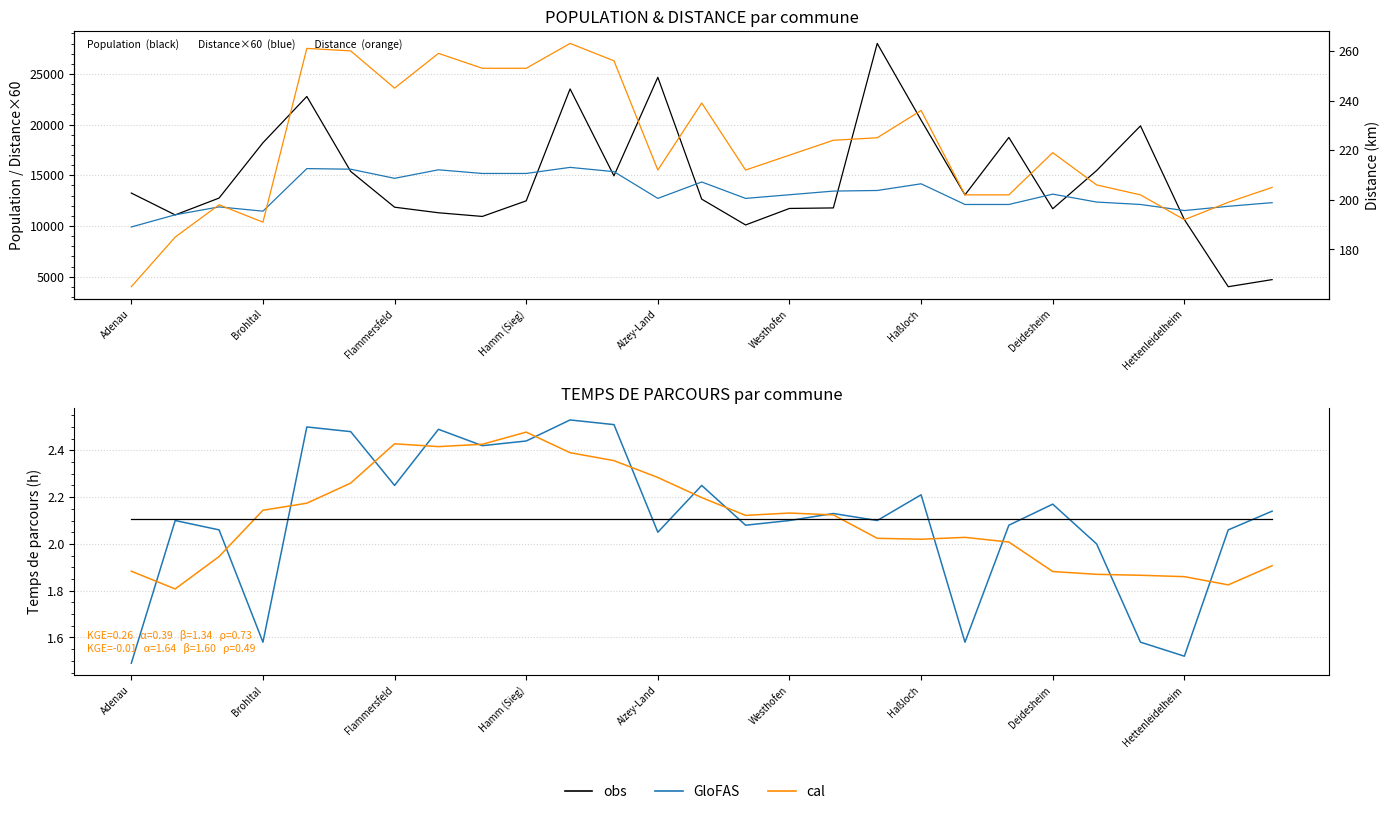

Does the chart display data point markers on the line(s)?

No